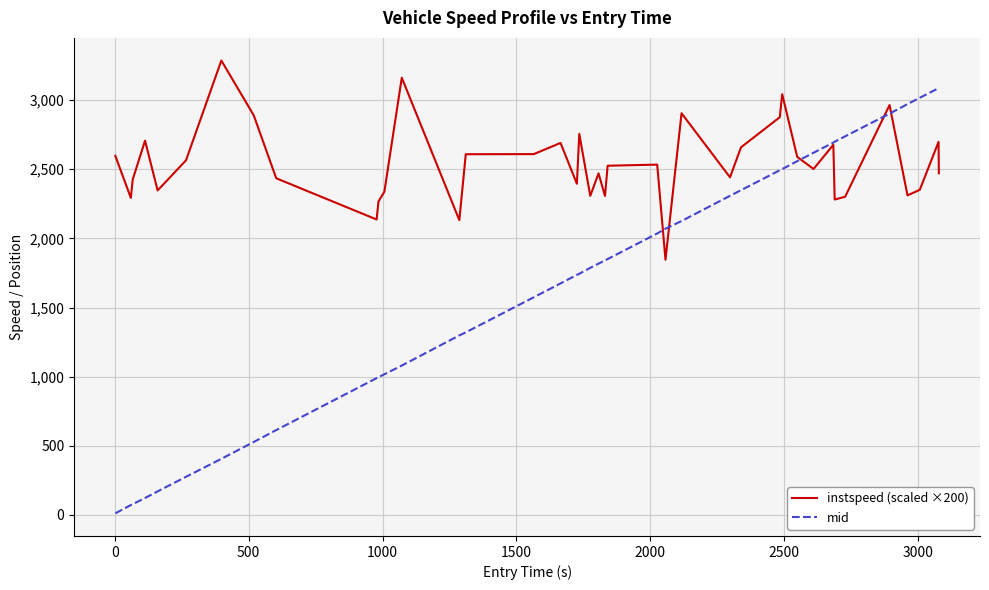

What is the average value of the mid series?

1681.5